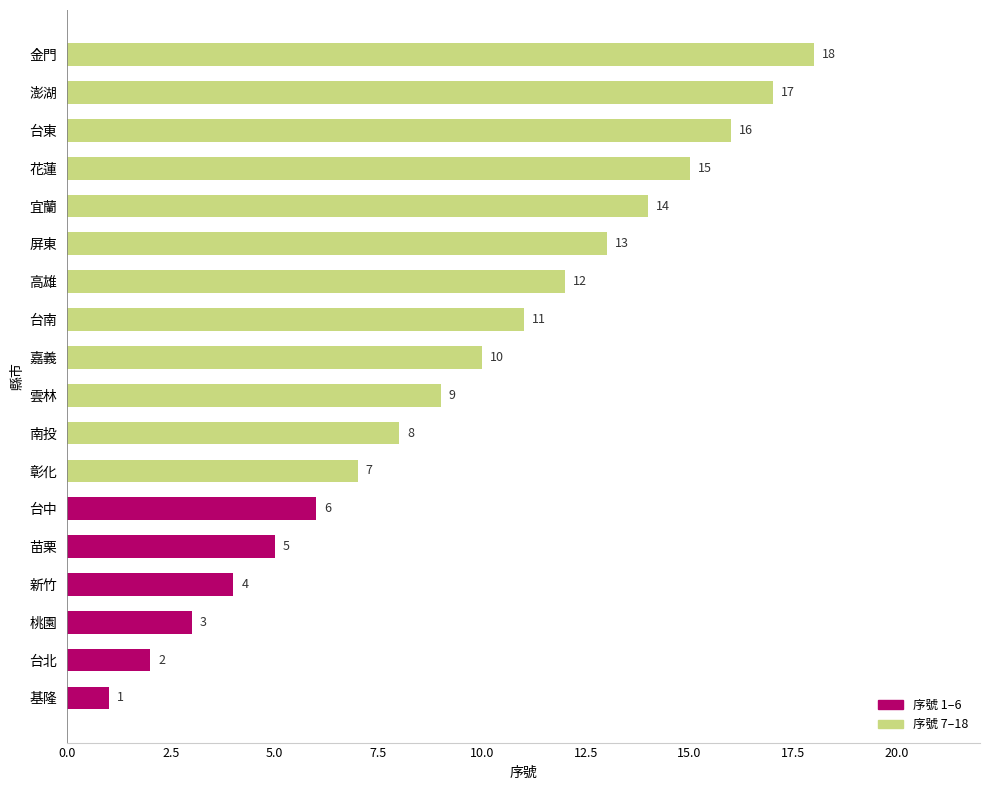

Rank the categories by value from highest to lowest.

金門, 澎湖, 台東, 花蓮, 宜蘭, 屏東, 高雄, 台南, 嘉義, 雲林, 南投, 彰化, 台中, 苗栗, 新竹, 桃園, 台北, 基隆